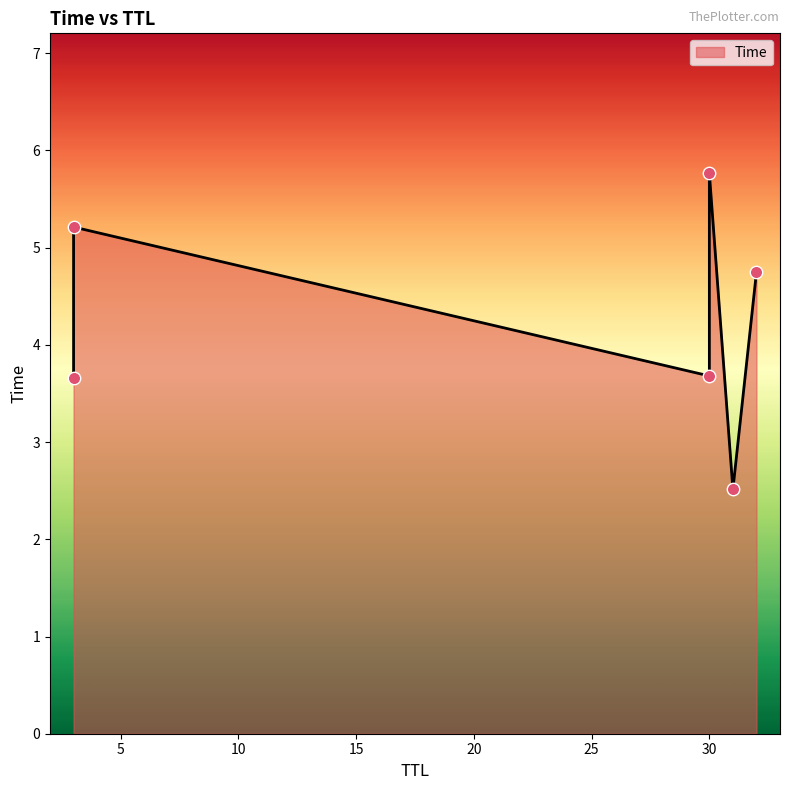

What is the change in value from 32 to 3?

+0.5